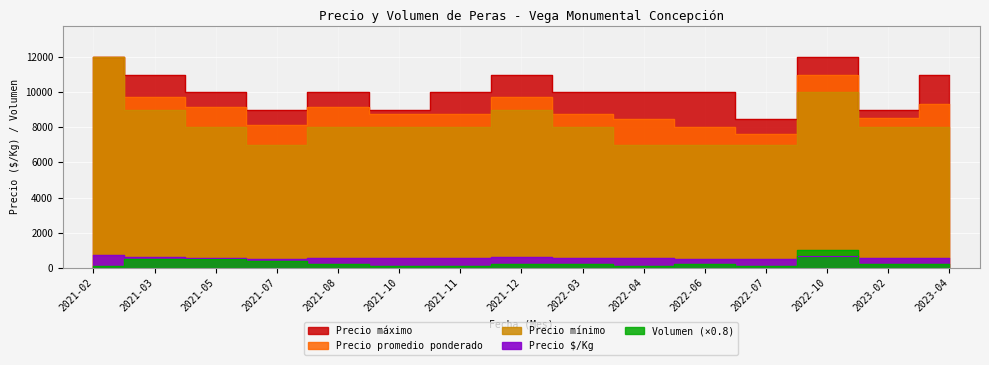

Reading right to left, transcribe all the data shown in this chart.

Precio $/Kg: 2023-04=583	2023-02=535	2022-10=688	2022-07=477	2022-06=500	2022-04=531	2022-03=547	2021-12=609	2021-11=547	2021-10=531	2021-08=547	2021-07=477	2021-05=562	2021-03=609	2021-02=750
Precio promedio ponderado: 2023-04=9333	2023-02=8556	2022-10=11000	2022-07=7625	2022-06=8000	2022-04=8500	2022-03=8750	2021-12=9750	2021-11=8750	2021-10=8750	2021-08=9167	2021-07=8125	2021-05=9167	2021-03=9750	2021-02=12000
Volumen: 2023-04=240	2023-02=216	2022-10=1000	2022-07=120	2022-06=200	2022-04=120	2022-03=240	2021-12=240	2021-11=120	2021-10=80	2021-08=240	2021-07=400	2021-05=480	2021-03=480	2021-02=80
Precio máximo: 2023-04=11000	2023-02=9000	2022-10=12000	2022-07=8500	2022-06=10000	2022-04=10000	2022-03=10000	2021-12=11000	2021-11=10000	2021-10=9000	2021-08=10000	2021-07=9000	2021-05=10000	2021-03=11000	2021-02=12000
Precio mínimo: 2023-04=8000	2023-02=8000	2022-10=10000	2022-07=7000	2022-06=7000	2022-04=7000	2022-03=8000	2021-12=9000	2021-11=8000	2021-10=8000	2021-08=8000	2021-07=7000	2021-05=8000	2021-03=9000	2021-02=12000